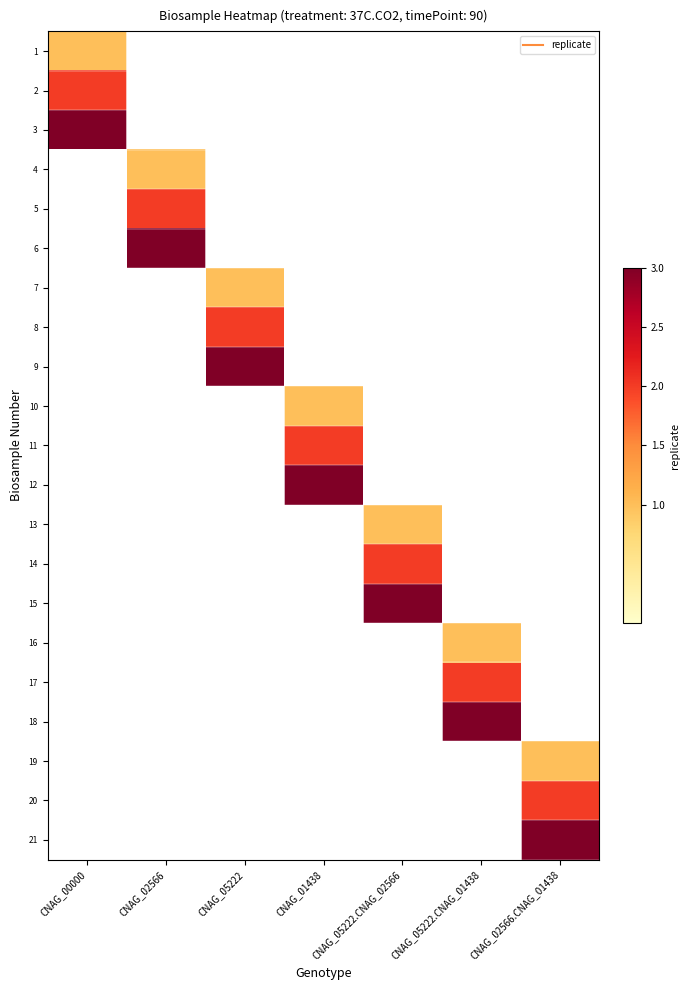

List the series in order of their peak value, lowest first.

1, 2, 3, 4, 5, 6, 7, 8, 9, 10, 11, 12, 13, 14, 15, 16, 17, 18, 19, 20, 21